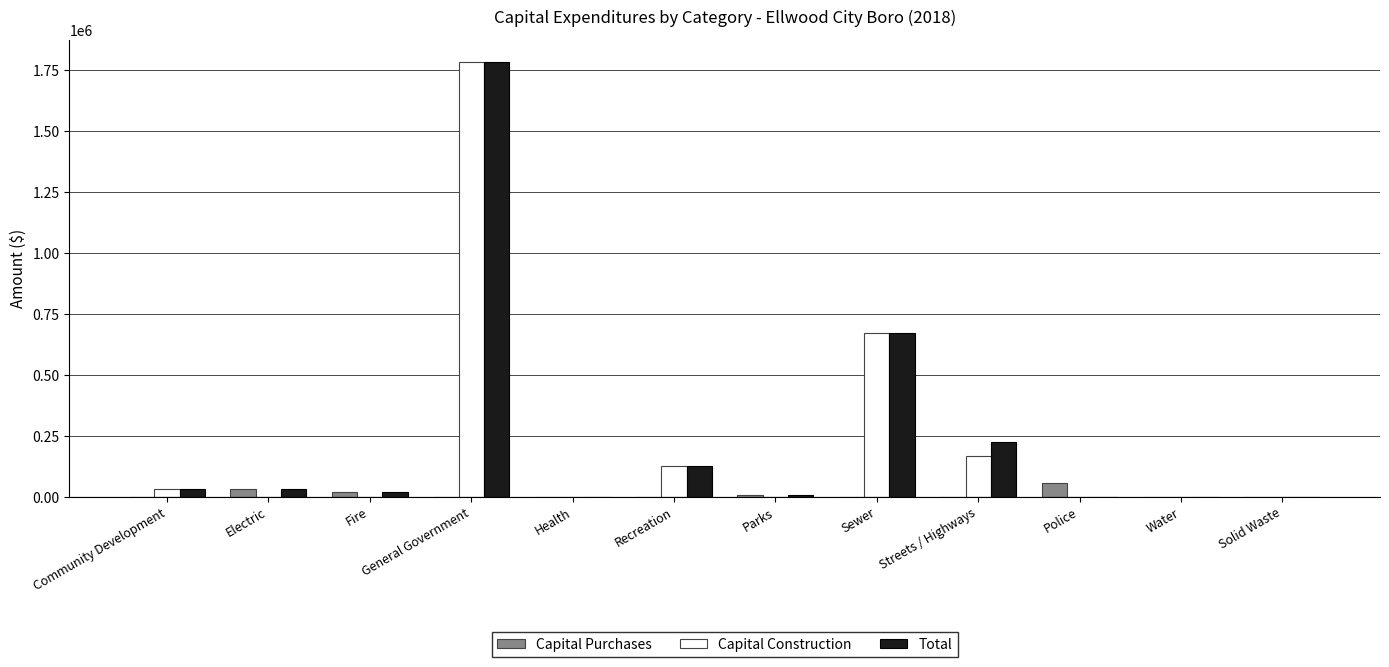

Are the bars horizontal?

No